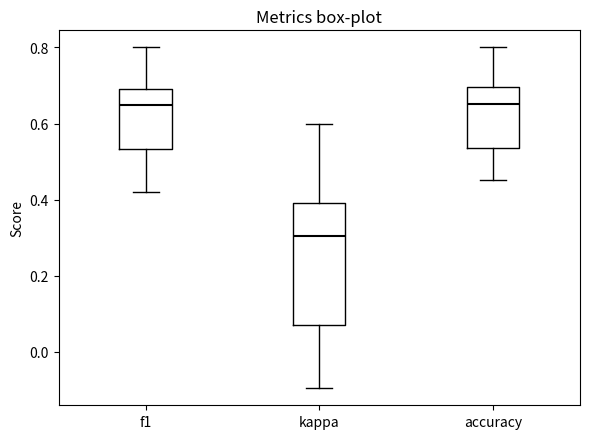

Where is the upper edge of the box for accuracy on the y-axis? The values are not printed on the chart, so give them approximately, as read against the axis.

0.70